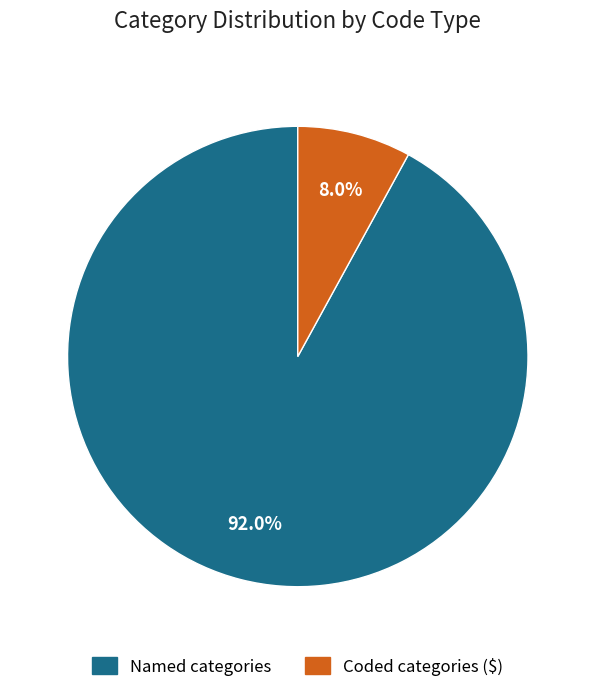

Does any single category account for the majority?

Yes